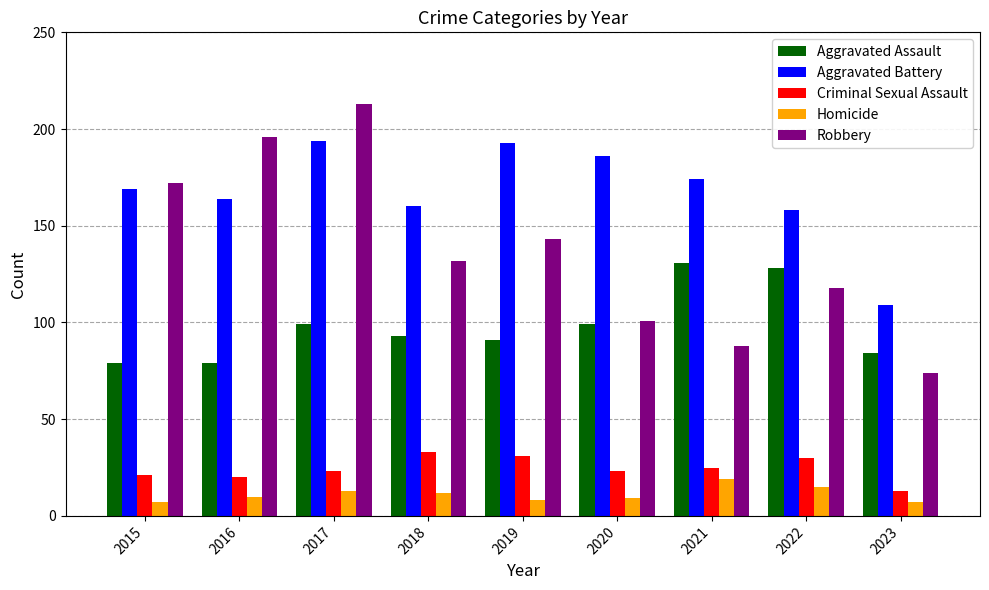

What are all the series names shown in the legend?

Aggravated Assault, Aggravated Battery, Criminal Sexual Assault, Homicide, Robbery